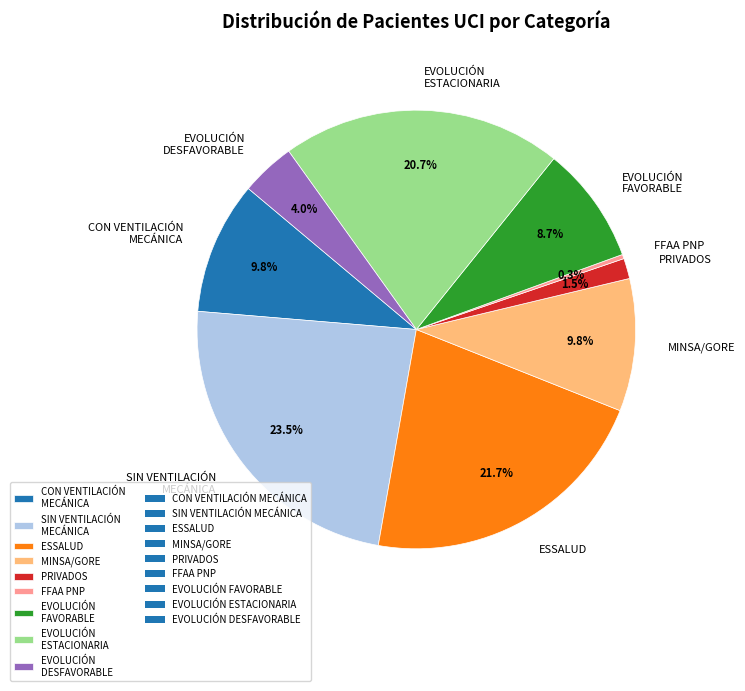

Which slice is the smallest?

FFAA PNP